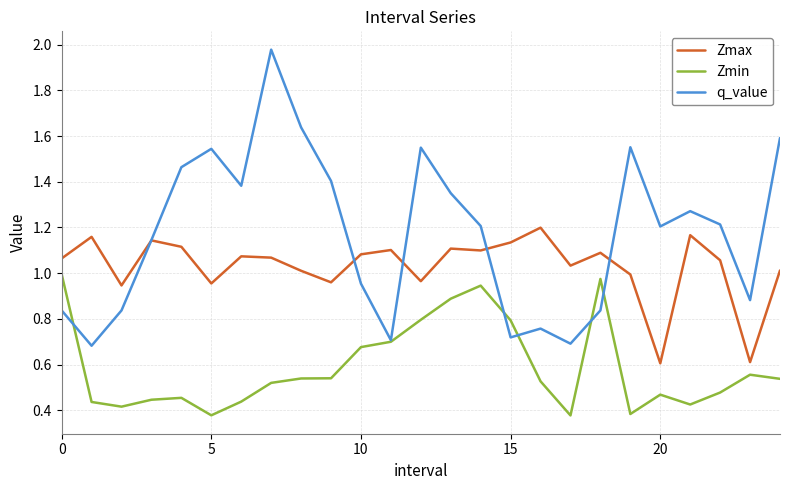

True or false: Zmax and Zmin cross at least once.

False